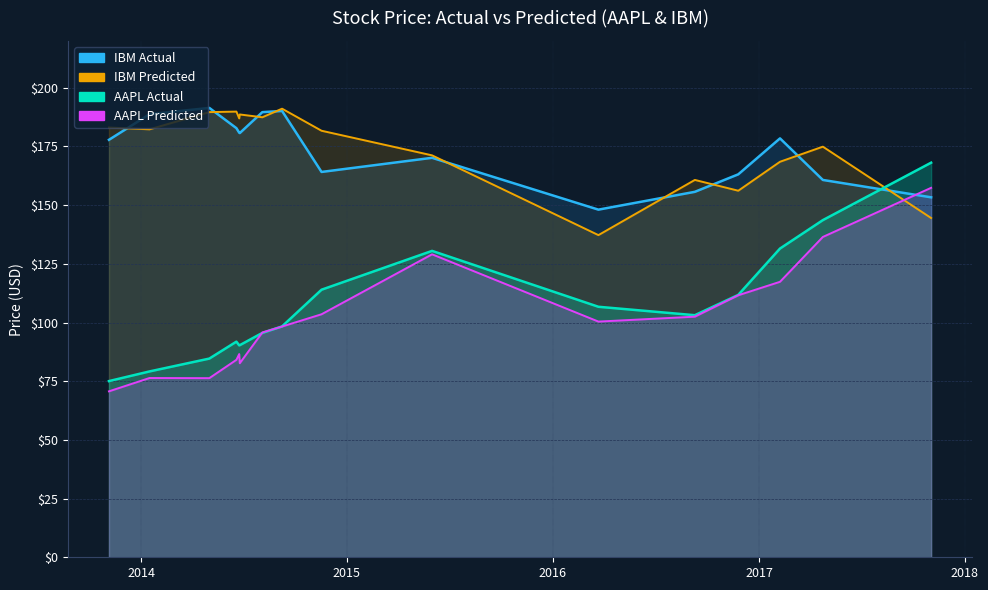

Reading left to right, transcribe all the data shown in this chart.

AAPL Actual: 75.1	79.2	84.7	91.9	90.3	90.4	95.6	98.4	114.0	130.5	106.7	103.1	111.8	131.5	143.6	168.1
AAPL Predicted: 70.7	76.4	76.3	84.1	86.6	82.7	95.8	98.3	103.5	129.1	100.4	102.5	111.6	117.4	136.5	157.4
IBM Actual: 177.8	188.8	191.4	182.8	180.9	180.7	189.6	190.1	164.2	170.2	148.1	155.7	163.1	178.5	160.8	153.3
IBM Predicted: 183.1	182.3	189.7	189.9	187.0	188.7	187.4	191.1	181.7	171.2	137.2	160.8	156.2	168.5	174.9	144.5